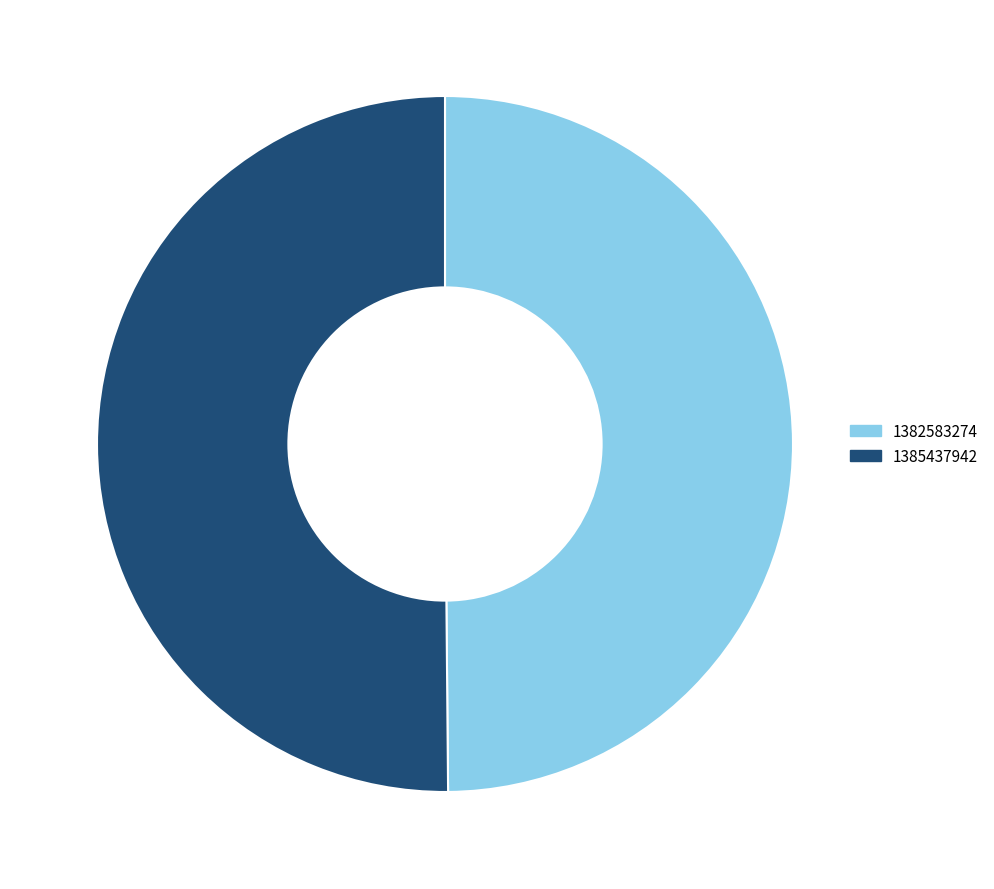

Combined, do 1382583274 and 1385437942 account for over 50%?

Yes